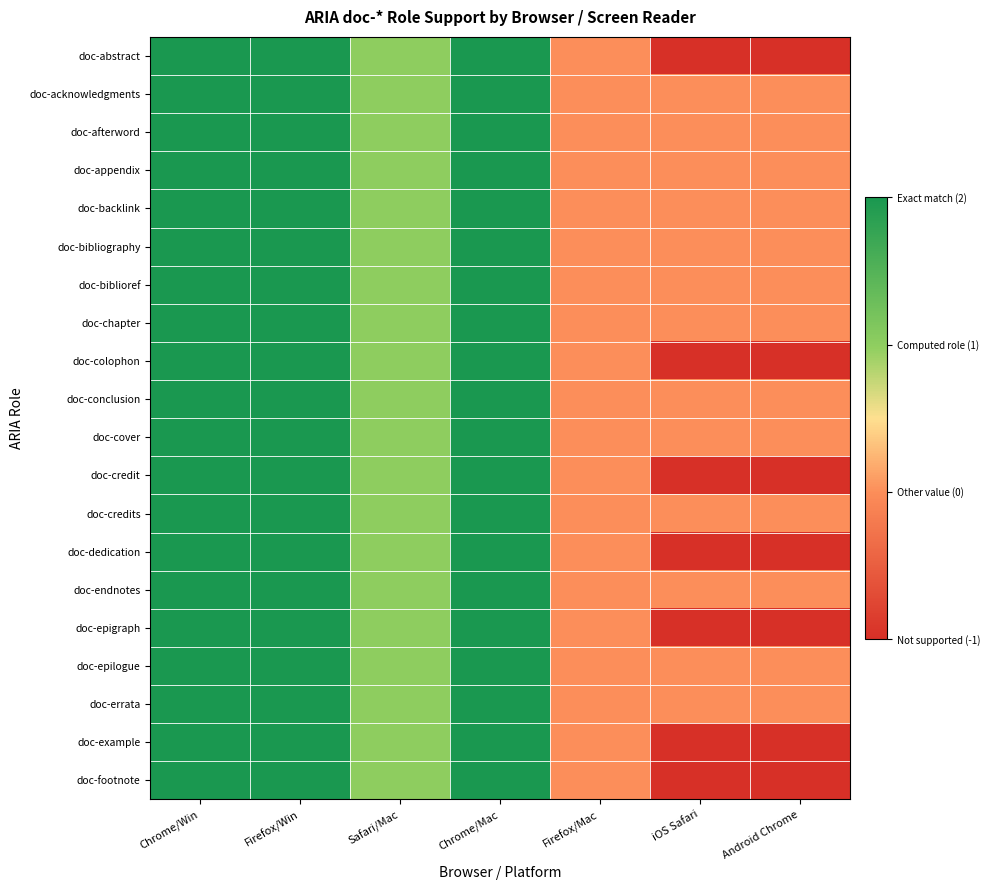

Reading right to left, list all the values displayed in this chart.

doc-abstract: Android Chrome=-1	iOS Safari=-1	Firefox/Mac=0	Chrome/Mac=2	Safari/Mac=1	Firefox/Win=2	Chrome/Win=2
doc-acknowledgments: Android Chrome=0	iOS Safari=0	Firefox/Mac=0	Chrome/Mac=2	Safari/Mac=1	Firefox/Win=2	Chrome/Win=2
doc-afterword: Android Chrome=0	iOS Safari=0	Firefox/Mac=0	Chrome/Mac=2	Safari/Mac=1	Firefox/Win=2	Chrome/Win=2
doc-appendix: Android Chrome=0	iOS Safari=0	Firefox/Mac=0	Chrome/Mac=2	Safari/Mac=1	Firefox/Win=2	Chrome/Win=2
doc-backlink: Android Chrome=0	iOS Safari=0	Firefox/Mac=0	Chrome/Mac=2	Safari/Mac=1	Firefox/Win=2	Chrome/Win=2
doc-bibliography: Android Chrome=0	iOS Safari=0	Firefox/Mac=0	Chrome/Mac=2	Safari/Mac=1	Firefox/Win=2	Chrome/Win=2
doc-biblioref: Android Chrome=0	iOS Safari=0	Firefox/Mac=0	Chrome/Mac=2	Safari/Mac=1	Firefox/Win=2	Chrome/Win=2
doc-chapter: Android Chrome=0	iOS Safari=0	Firefox/Mac=0	Chrome/Mac=2	Safari/Mac=1	Firefox/Win=2	Chrome/Win=2
doc-colophon: Android Chrome=-1	iOS Safari=-1	Firefox/Mac=0	Chrome/Mac=2	Safari/Mac=1	Firefox/Win=2	Chrome/Win=2
doc-conclusion: Android Chrome=0	iOS Safari=0	Firefox/Mac=0	Chrome/Mac=2	Safari/Mac=1	Firefox/Win=2	Chrome/Win=2
doc-cover: Android Chrome=0	iOS Safari=0	Firefox/Mac=0	Chrome/Mac=2	Safari/Mac=1	Firefox/Win=2	Chrome/Win=2
doc-credit: Android Chrome=-1	iOS Safari=-1	Firefox/Mac=0	Chrome/Mac=2	Safari/Mac=1	Firefox/Win=2	Chrome/Win=2
doc-credits: Android Chrome=0	iOS Safari=0	Firefox/Mac=0	Chrome/Mac=2	Safari/Mac=1	Firefox/Win=2	Chrome/Win=2
doc-dedication: Android Chrome=-1	iOS Safari=-1	Firefox/Mac=0	Chrome/Mac=2	Safari/Mac=1	Firefox/Win=2	Chrome/Win=2
doc-endnotes: Android Chrome=0	iOS Safari=0	Firefox/Mac=0	Chrome/Mac=2	Safari/Mac=1	Firefox/Win=2	Chrome/Win=2
doc-epigraph: Android Chrome=-1	iOS Safari=-1	Firefox/Mac=0	Chrome/Mac=2	Safari/Mac=1	Firefox/Win=2	Chrome/Win=2
doc-epilogue: Android Chrome=0	iOS Safari=0	Firefox/Mac=0	Chrome/Mac=2	Safari/Mac=1	Firefox/Win=2	Chrome/Win=2
doc-errata: Android Chrome=0	iOS Safari=0	Firefox/Mac=0	Chrome/Mac=2	Safari/Mac=1	Firefox/Win=2	Chrome/Win=2
doc-example: Android Chrome=-1	iOS Safari=-1	Firefox/Mac=0	Chrome/Mac=2	Safari/Mac=1	Firefox/Win=2	Chrome/Win=2
doc-footnote: Android Chrome=-1	iOS Safari=-1	Firefox/Mac=0	Chrome/Mac=2	Safari/Mac=1	Firefox/Win=2	Chrome/Win=2